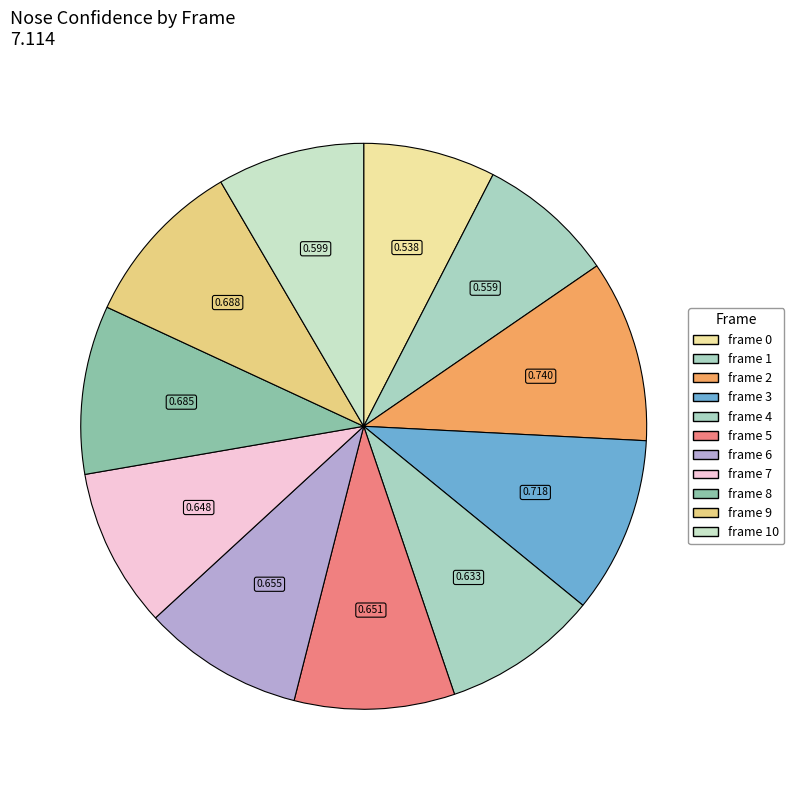

Does frame 4 represent more than half of the total?

No